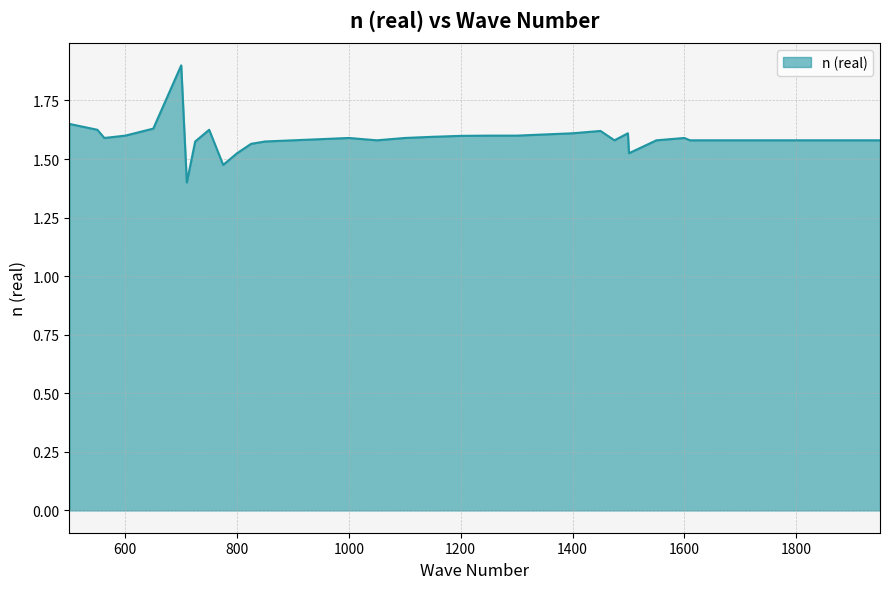

What is the minimum value shown in the chart?

1.4